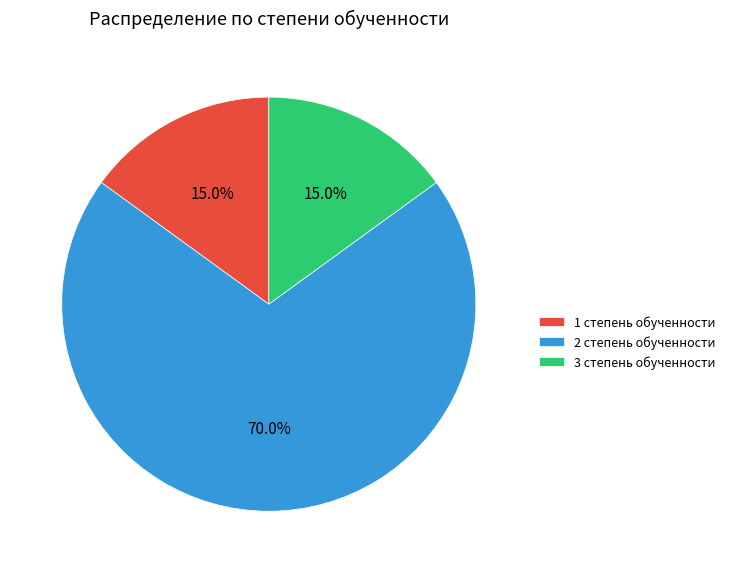

Between 2 степень обученности and 3 степень обученности, which is larger?

2 степень обученности